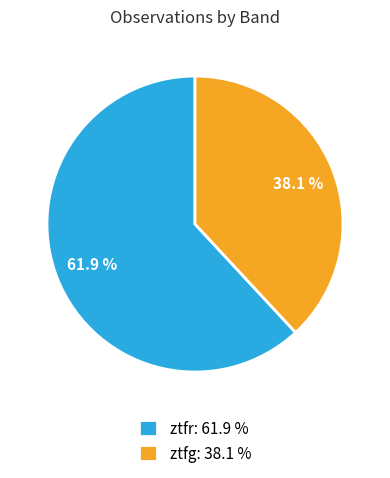

How many segments does this pie chart have?

2